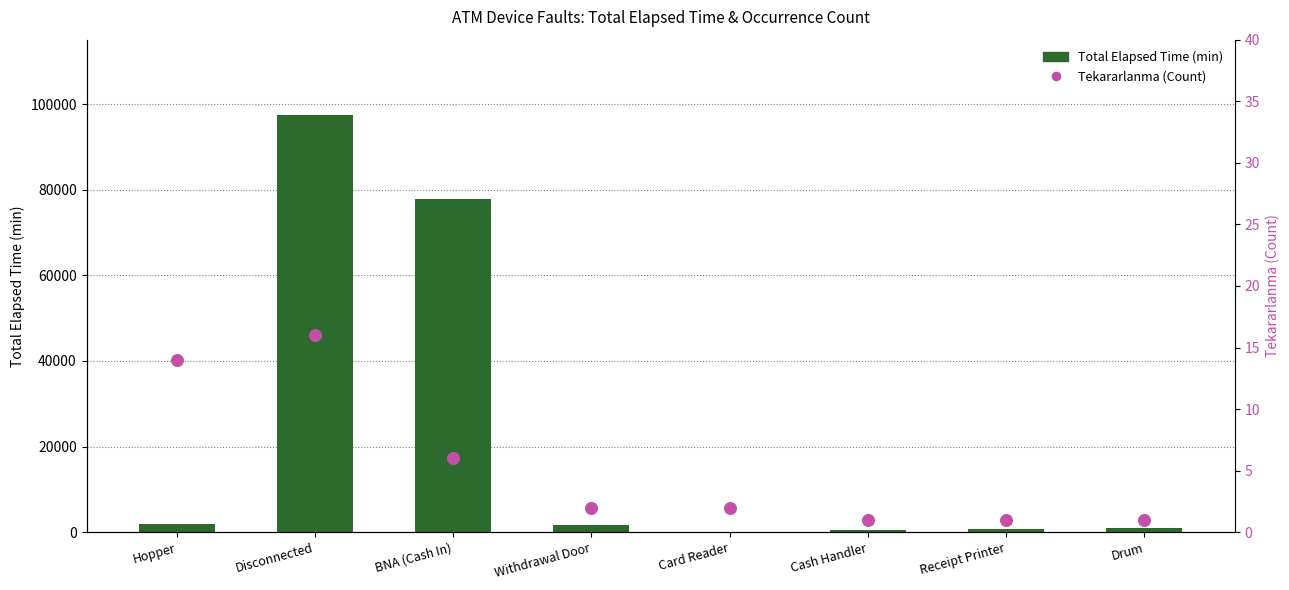

At which category is the sum across all series the highest?

Disconnected